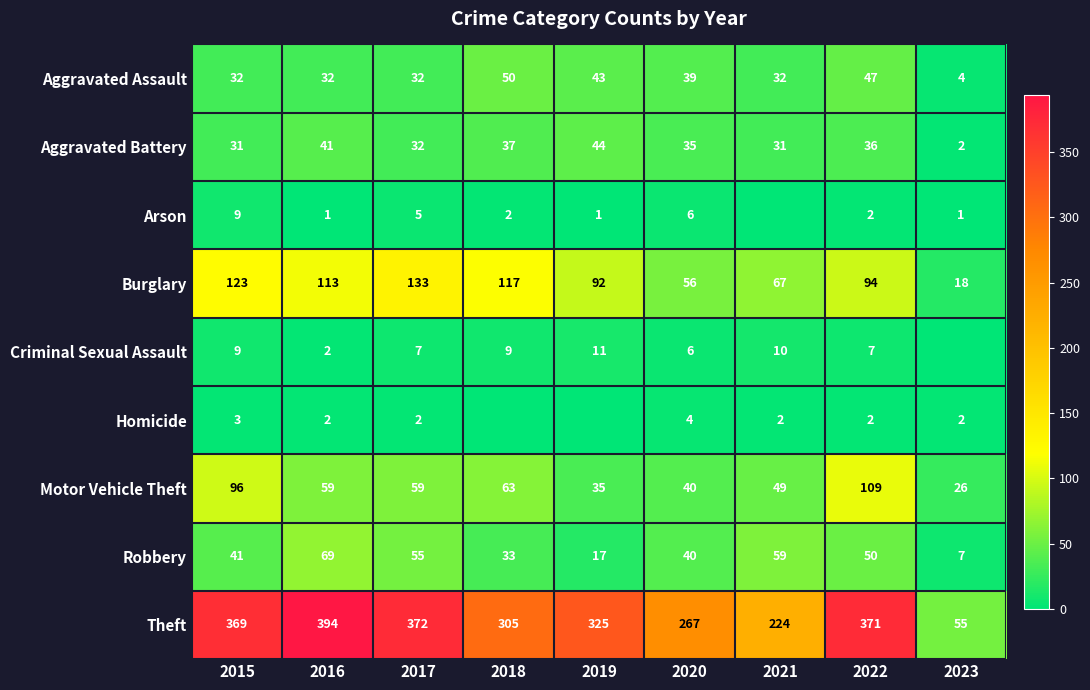

What is the total value across all series at 2020?

493